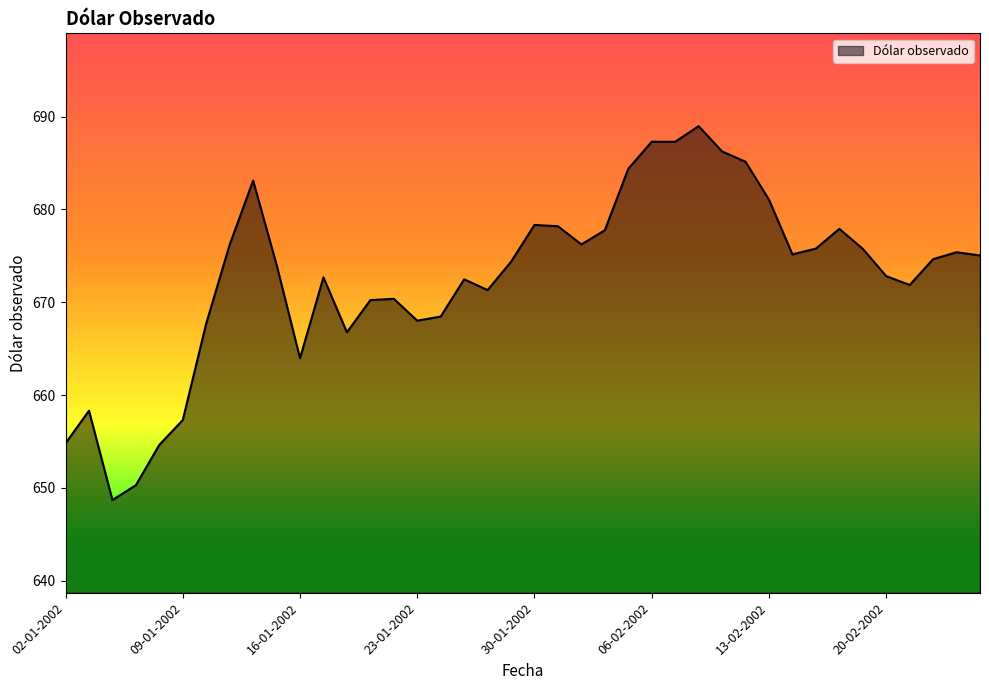

What is the difference between the maximum and minimum values?

40.3